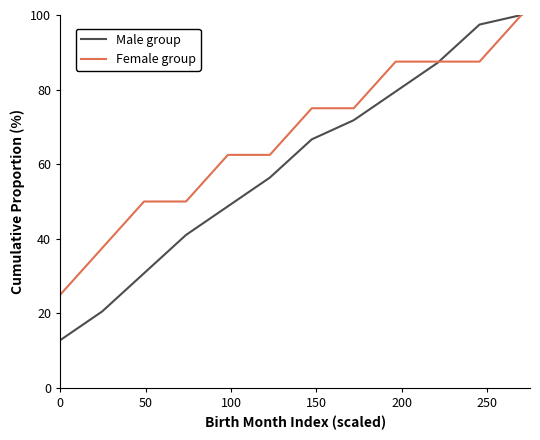

What is the highest value of the Male group series?

100.0